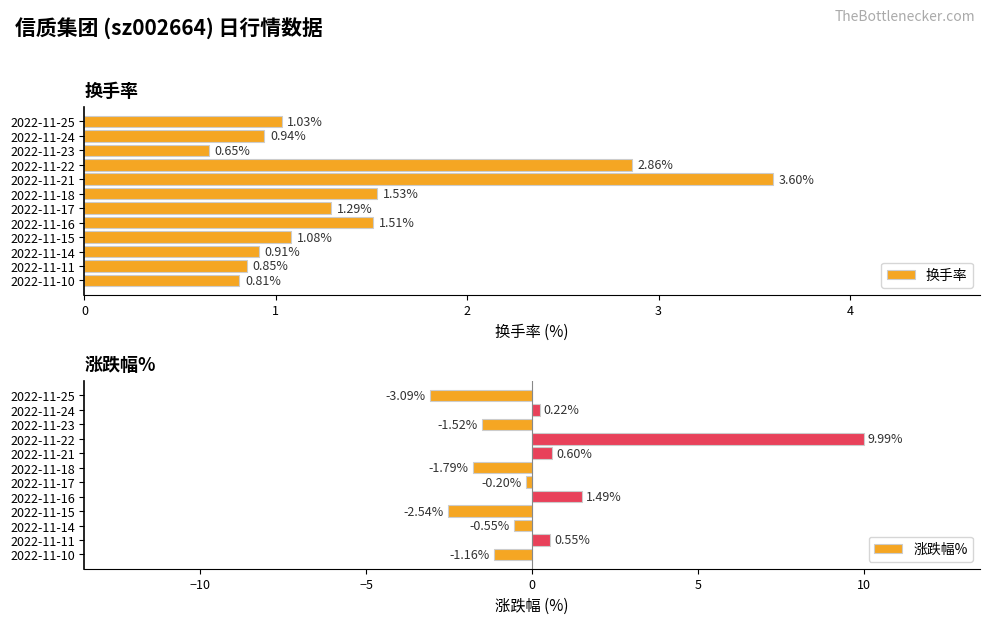

What is the difference between the second highest and minimum values in the 换手率 series?

2.2